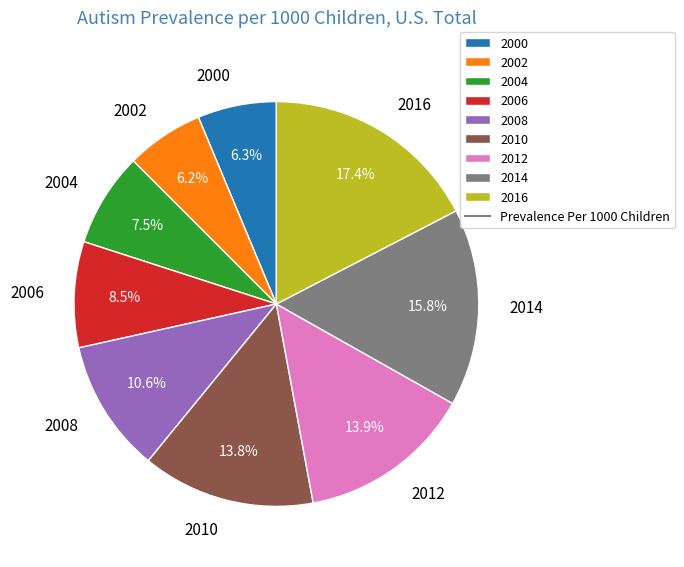

True or false: 2016 accounts for 17% of the total.

True